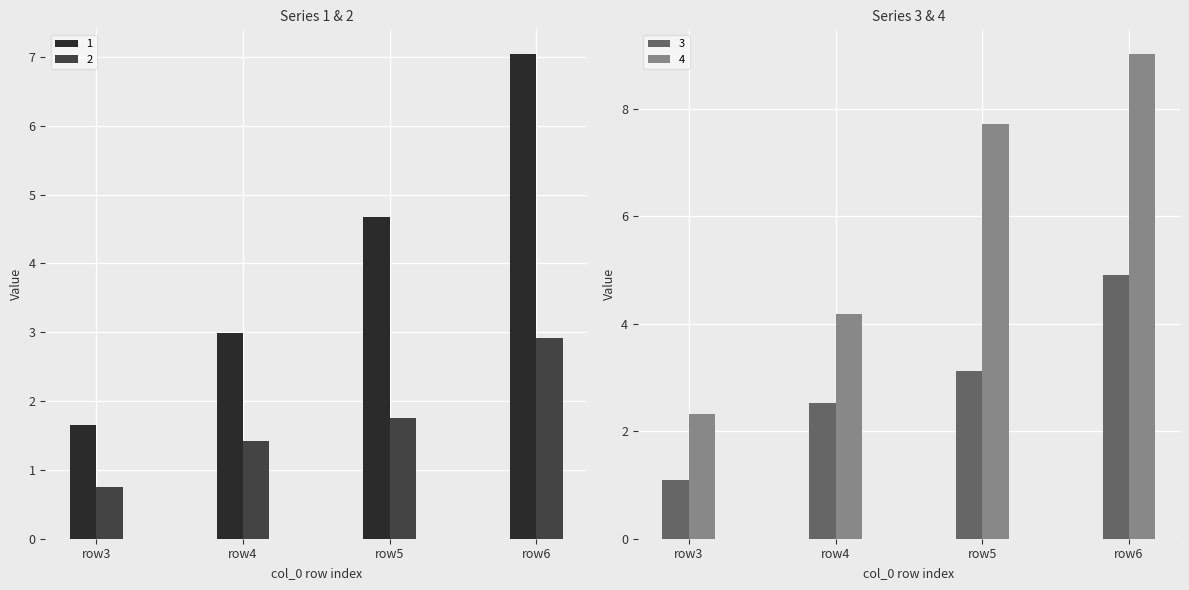

What is the difference between the maximum and minimum values in the 1 series?

5.4